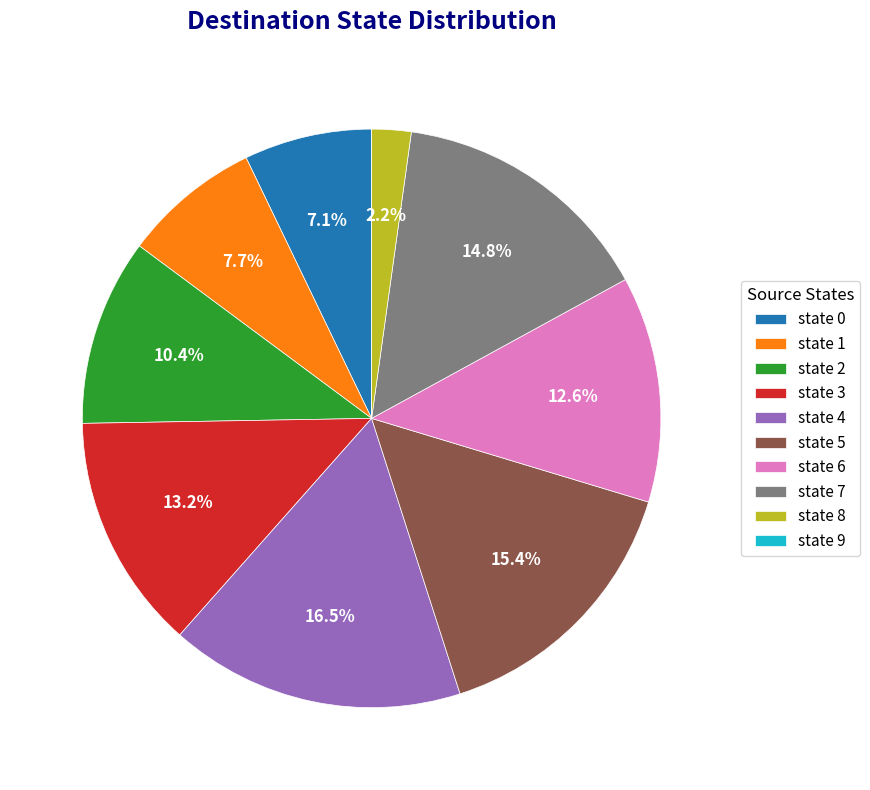

Which category has the biggest portion of the pie?

state 4